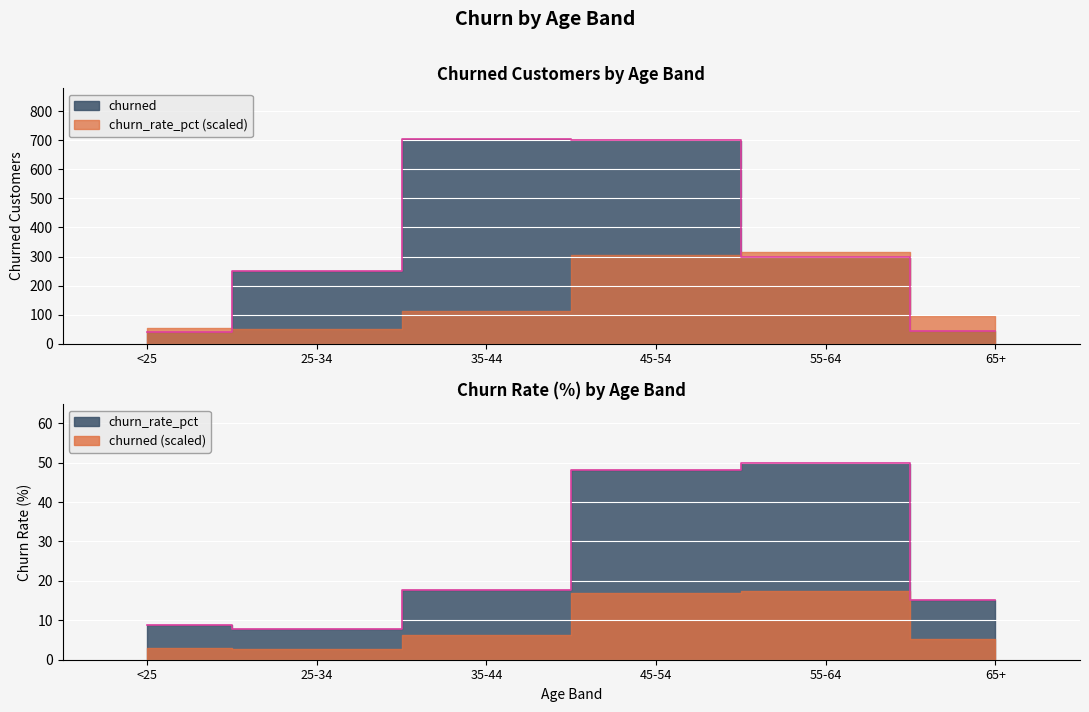

What are all the series names shown in the legend?

churned, churn_rate_pct